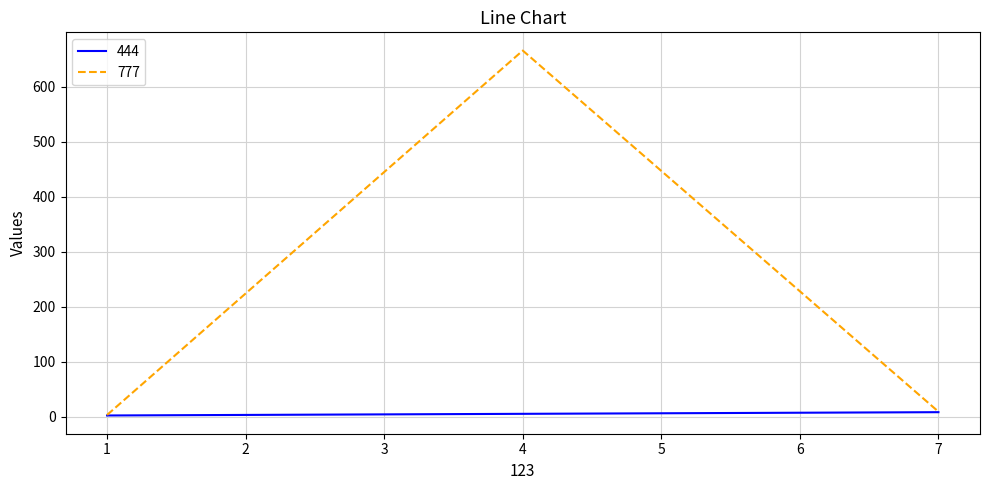

Which series has the widest spread of values?

777